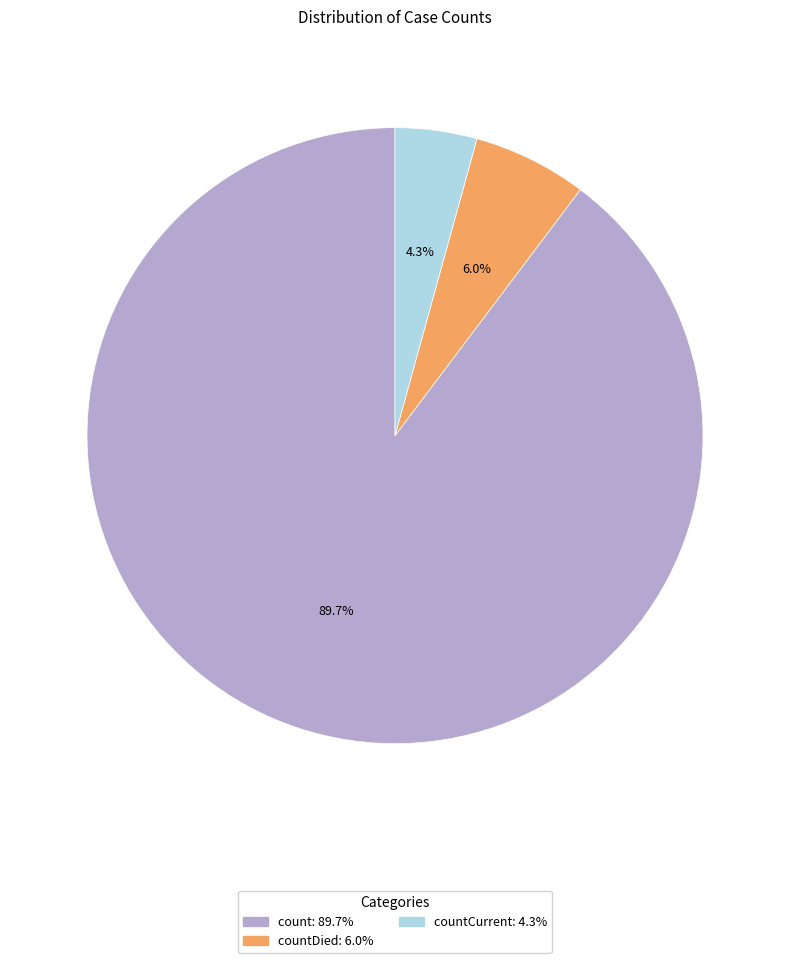

Is there any slice that represents more than half of the pie?

Yes